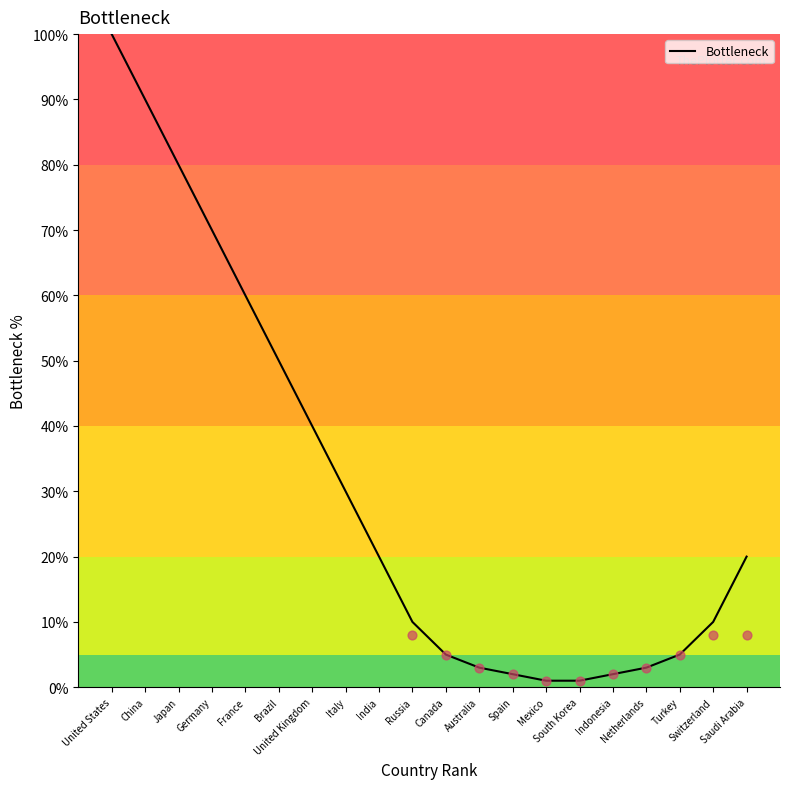

Between Brazil and Saudi Arabia, which is larger?

Brazil